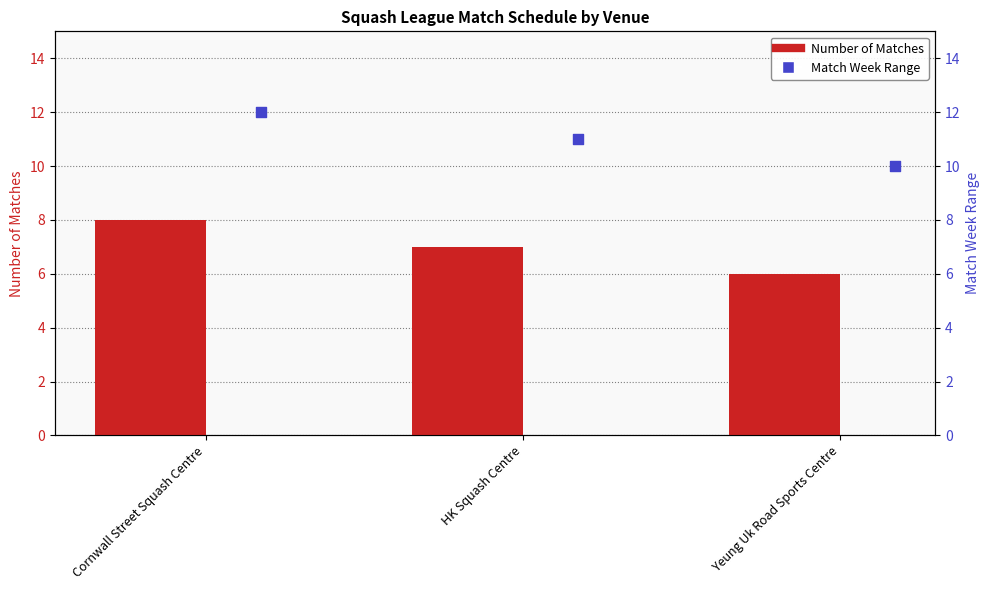

Is the value of Match Week Range at Yeung Uk Road Sports Centre greater than the value of Number of Matches at Yeung Uk Road Sports Centre?

Yes